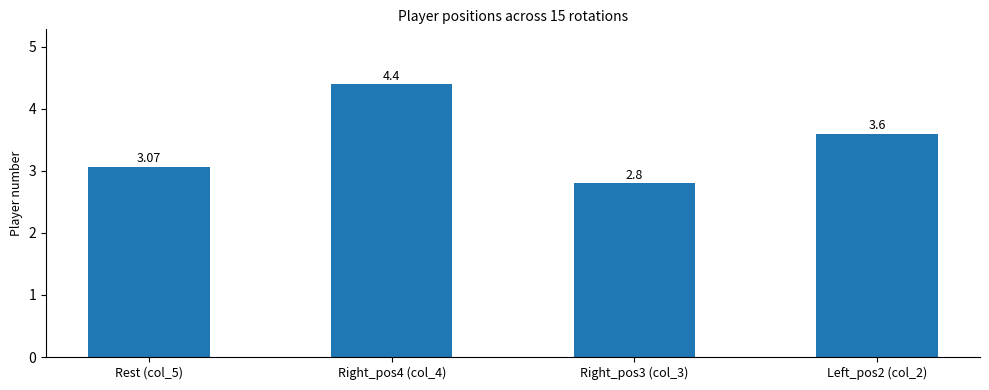

At which label is the value closest to 3?

Rest (col_5)